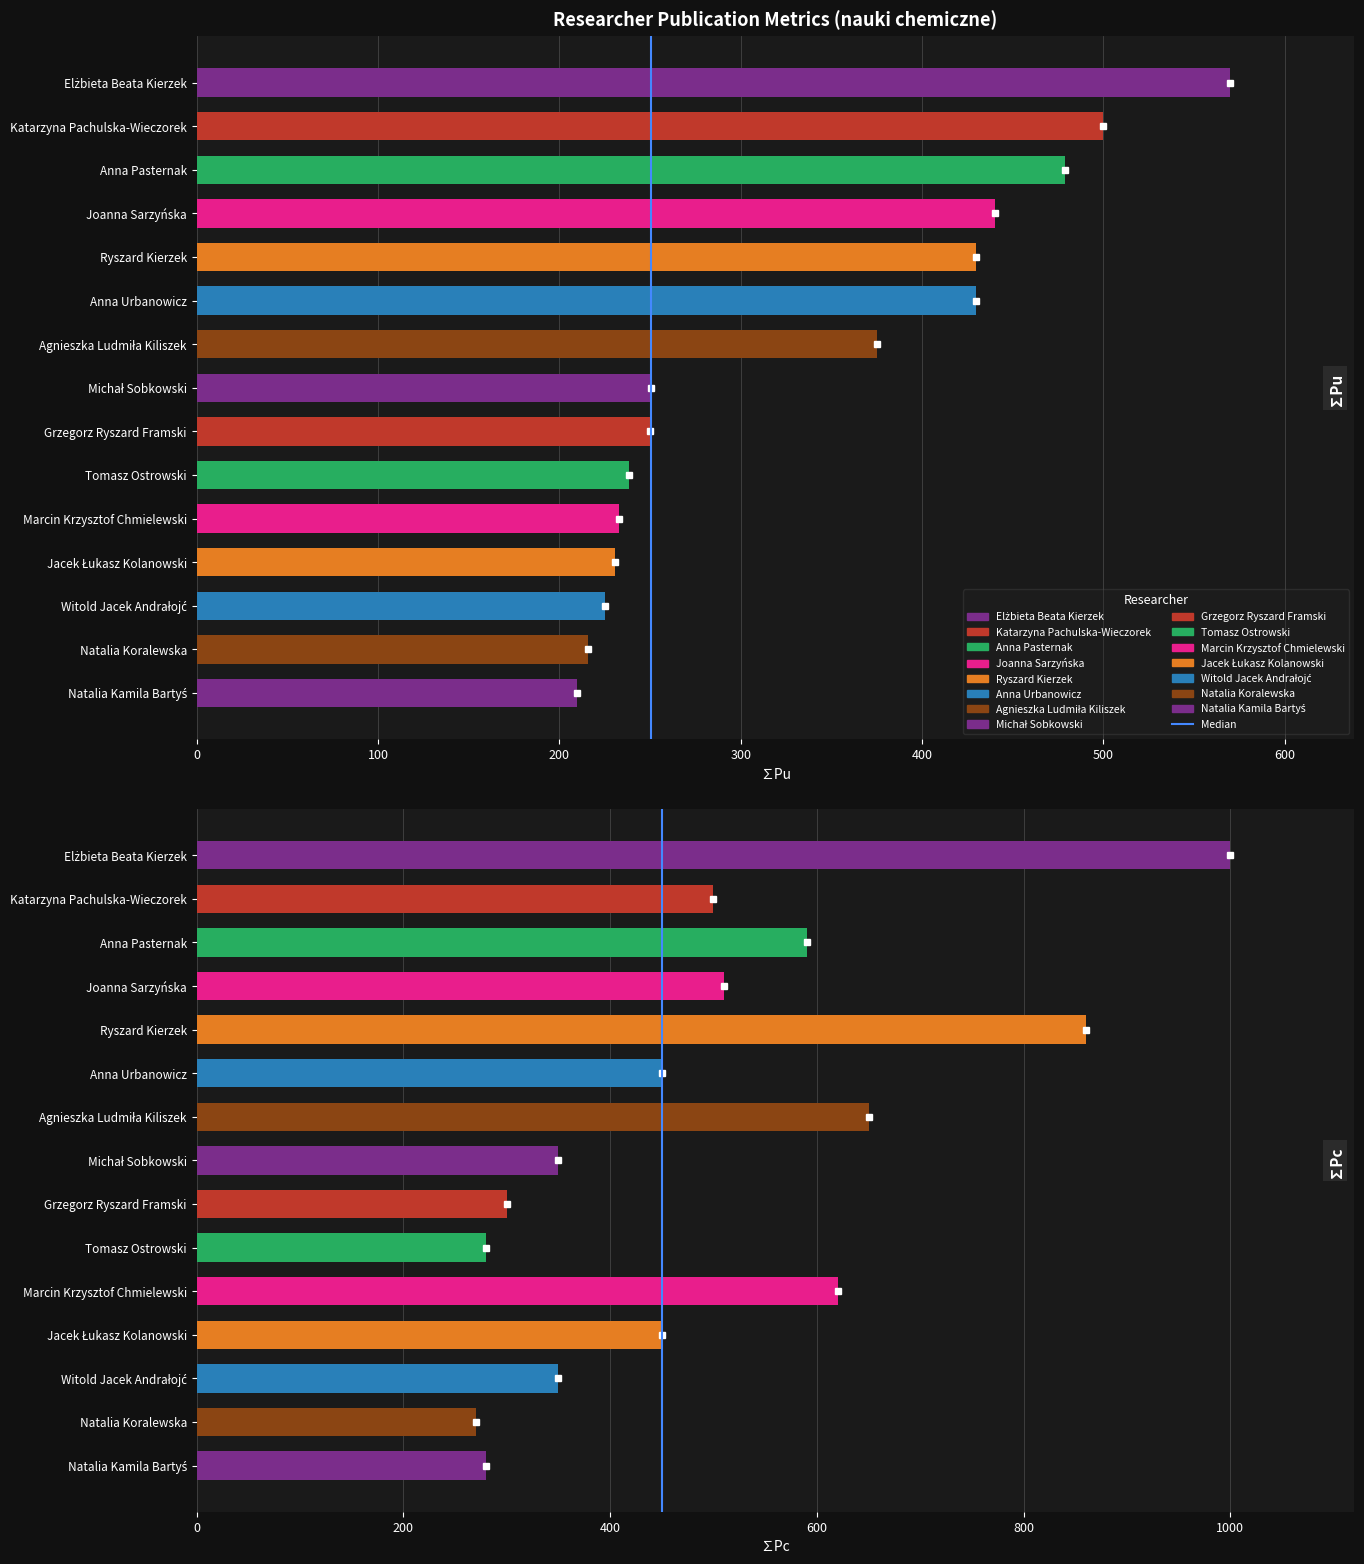

Which has a higher value, 100 or 0?

100